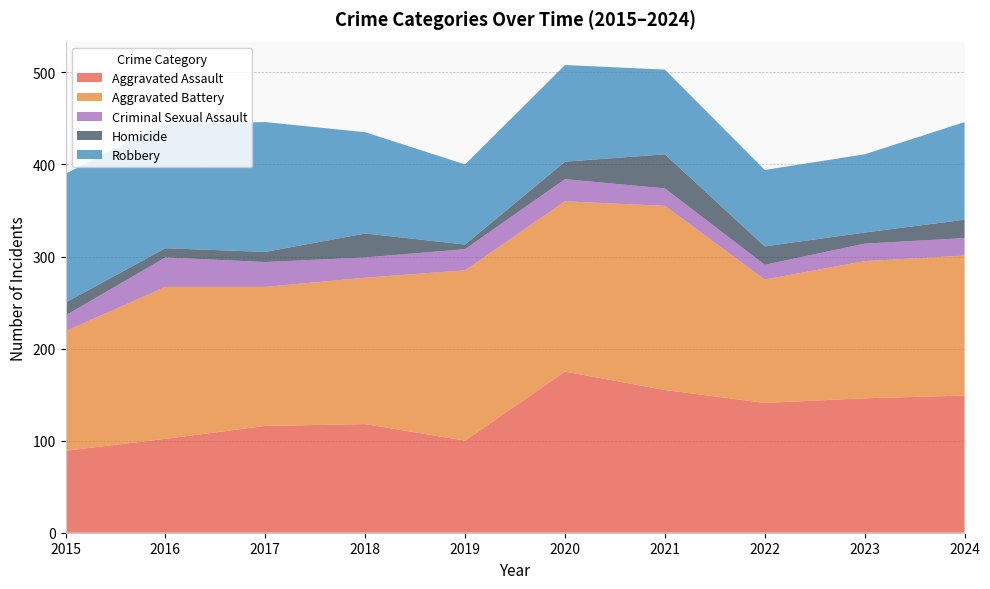

Reading right to left, what are all the values shown in this chart?

Aggravated Assault: 149	146	141	155	175	100	118	116	102	89
Aggravated Battery: 152	149	134	200	185	185	159	151	165	130
Criminal Sexual Assault: 19	19	16	19	24	23	22	27	32	17
Homicide: 20	12	20	37	19	5	26	11	10	14
Robbery: 106	85	83	92	105	87	110	141	135	140